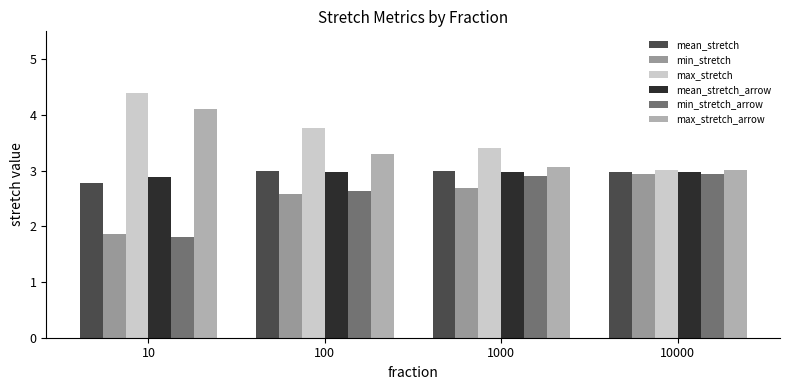

Is it true that mean_stretch_arrow equals 3.0 at 100?

True